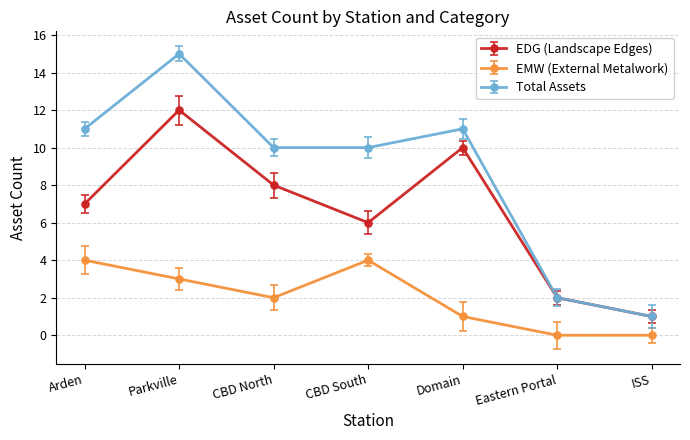

What are all the series names shown in the legend?

EDG (Landscape Edges), EMW (External Metalwork), Total Assets